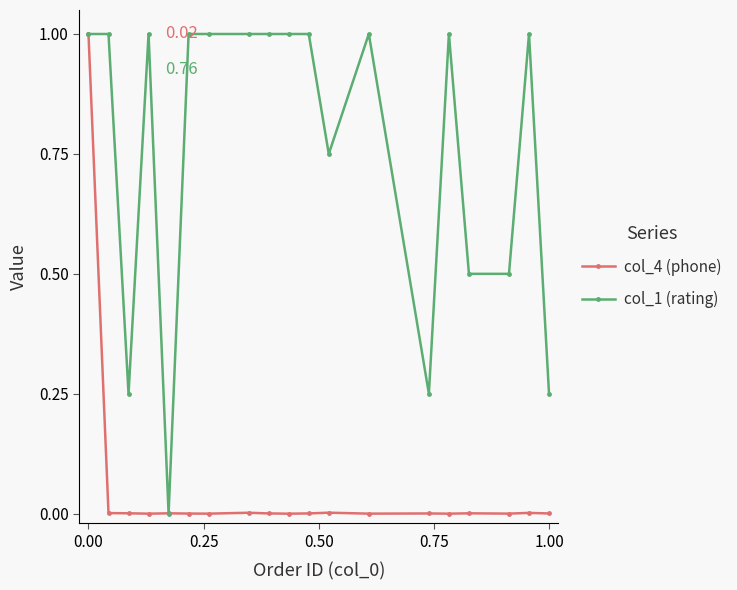

What is the value of the col_1 (rating) point at the 1st from the left?

1.0